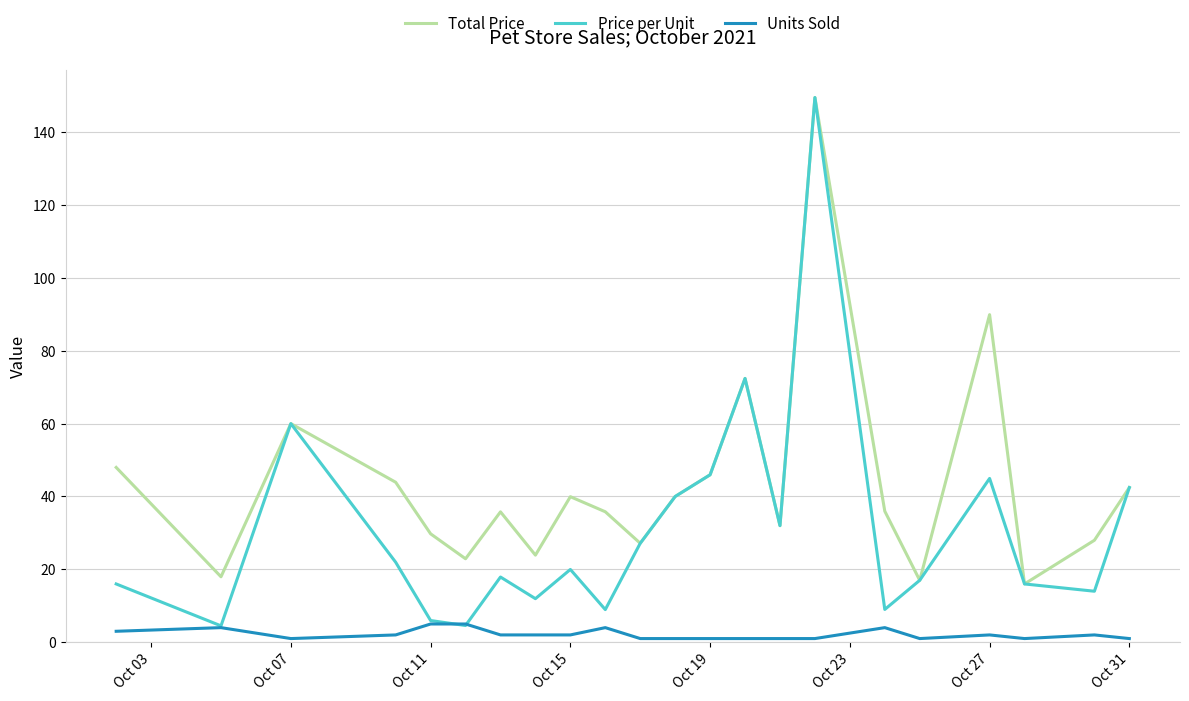

True or false: Units Sold and Total Price cross at least once.

False